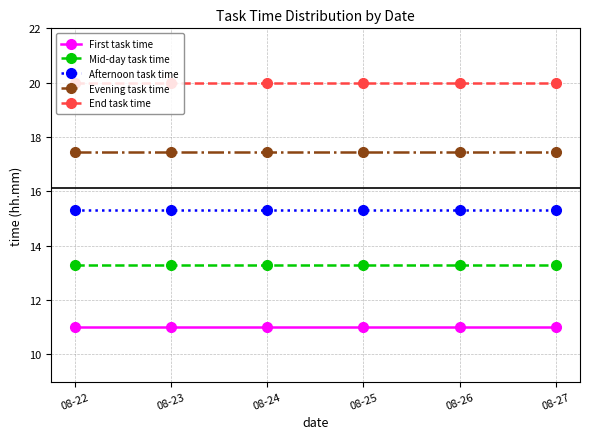

How many lines are shown in the chart?

5